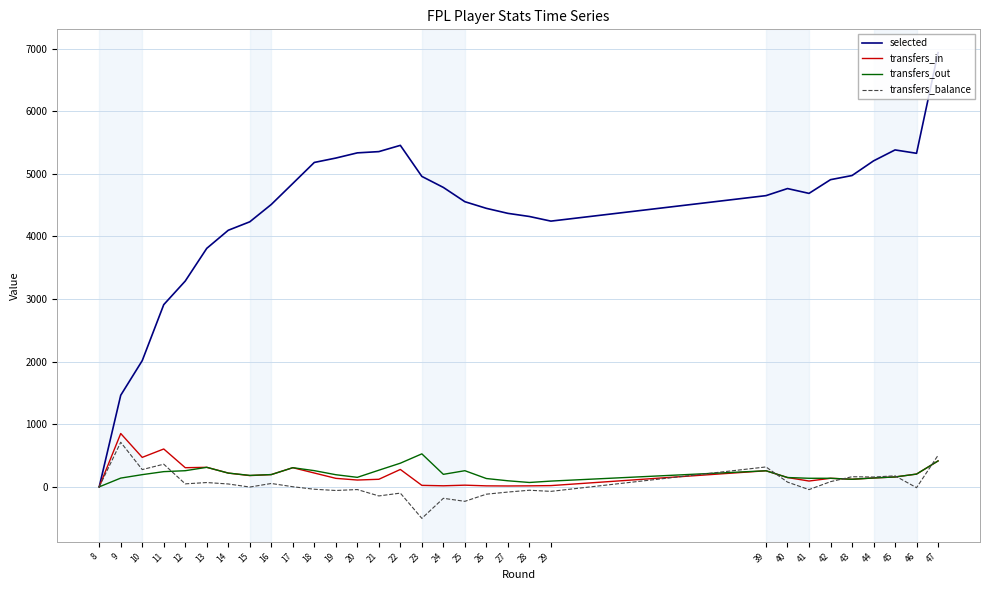

What is the sum of the selected values at 18 and 25?

9735